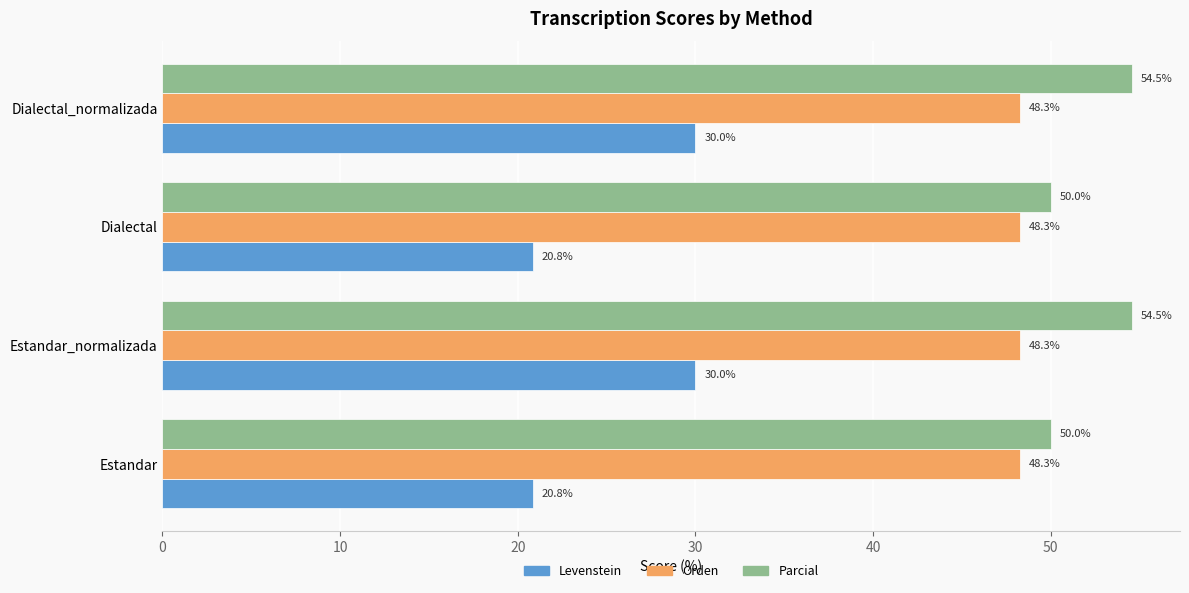

The Parcial series shows 65.9 at Estandar. True or false?

False